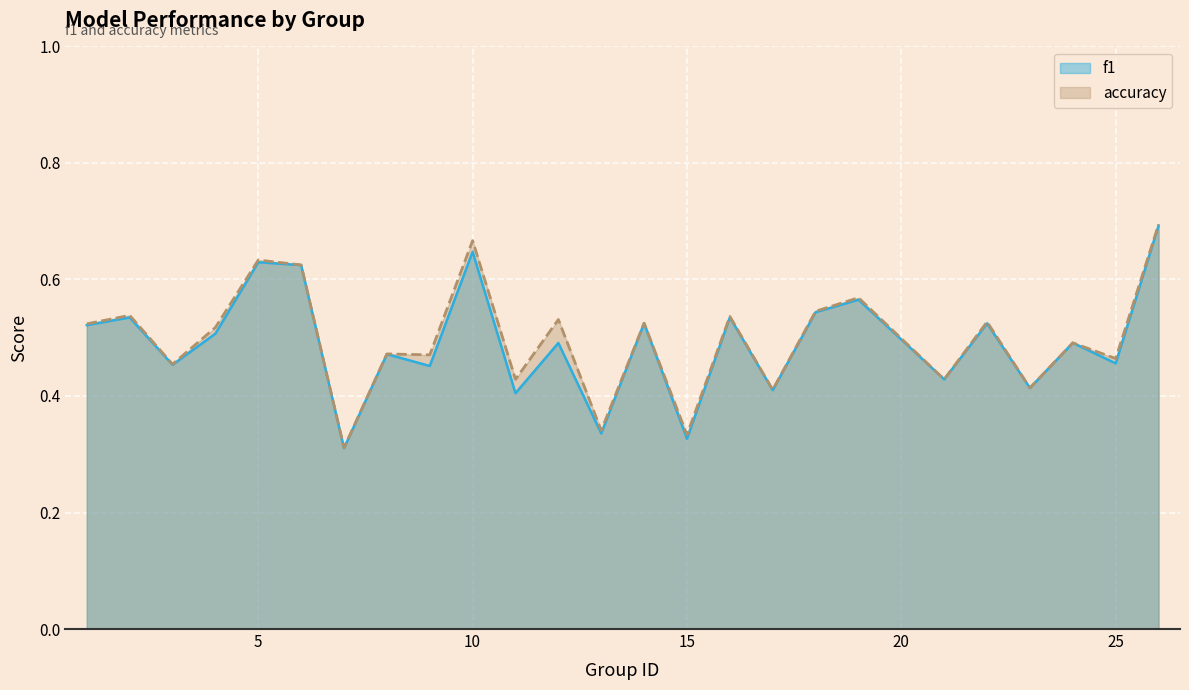

What is the average value of the accuracy series?

0.5